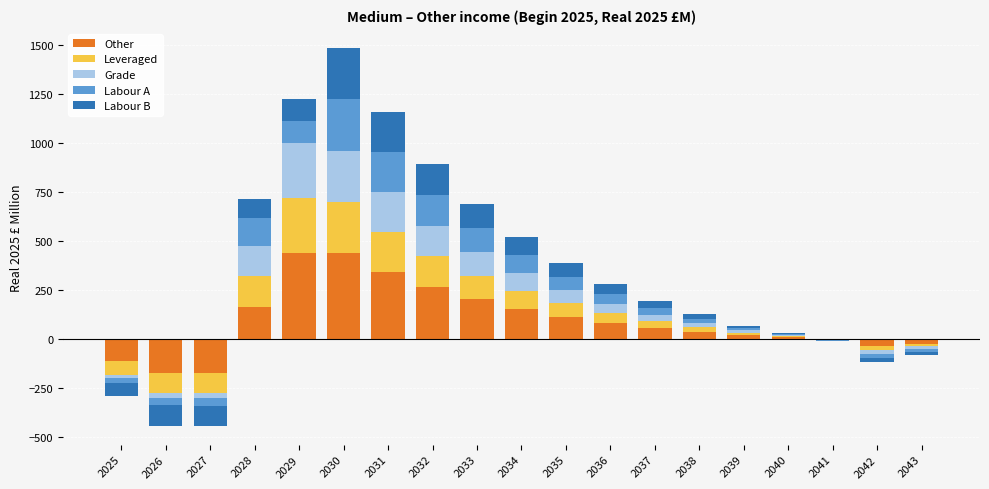

What is the average value of the Other series?

121.9